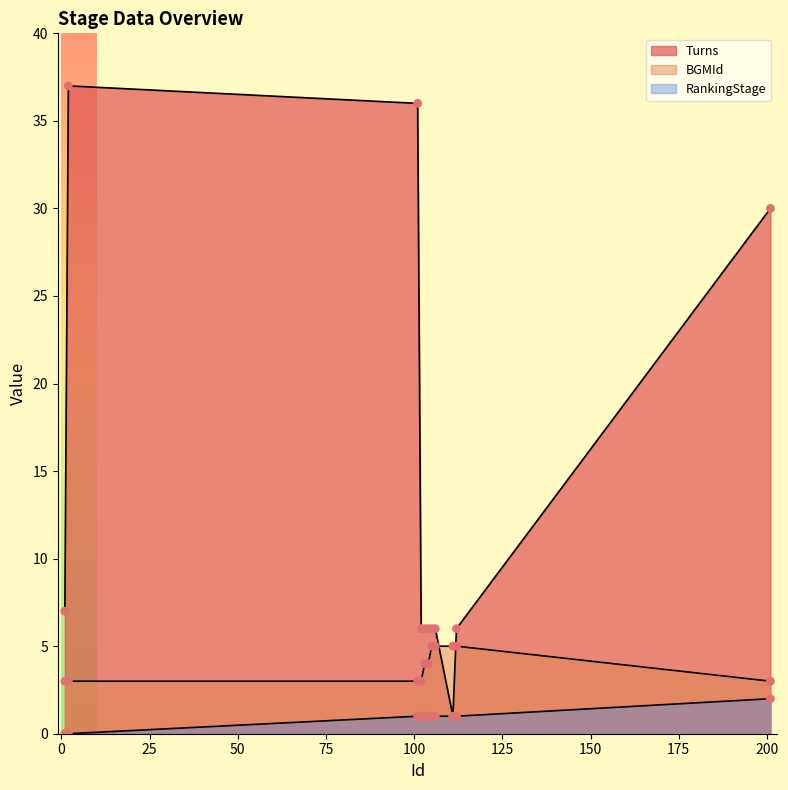

Which series contains the highest Y value?

Turns